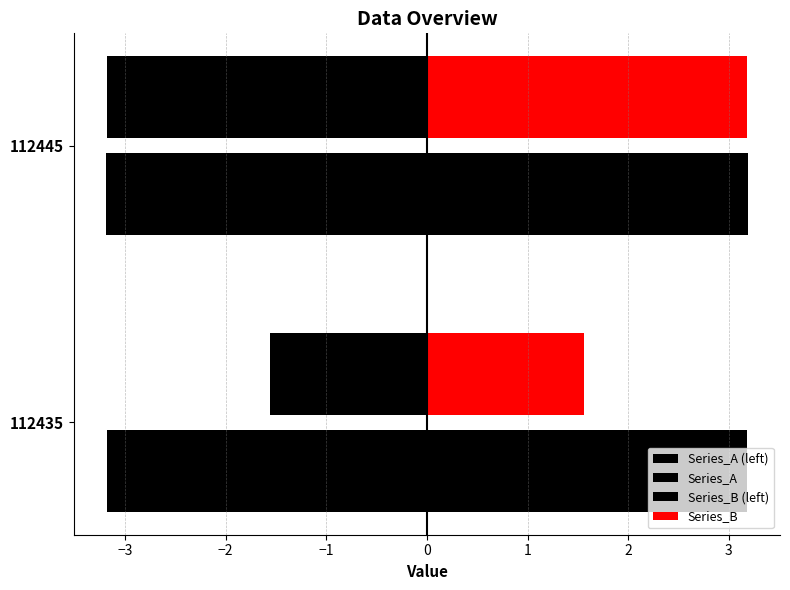

Reading right to left, what are all the values shown in this chart?

Series_A (left): -3.2	-3.2
Series_A: 3.2	3.2
Series_B (left): -3.2	-1.6
Series_B: 3.2	1.6